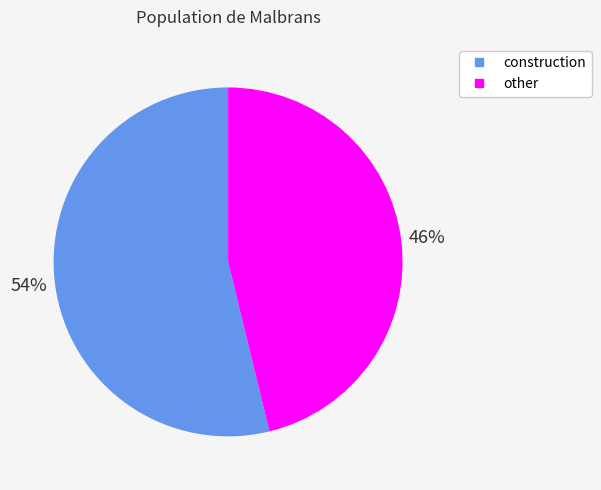

What percentage is the construction slice, to the nearest percent?

54%